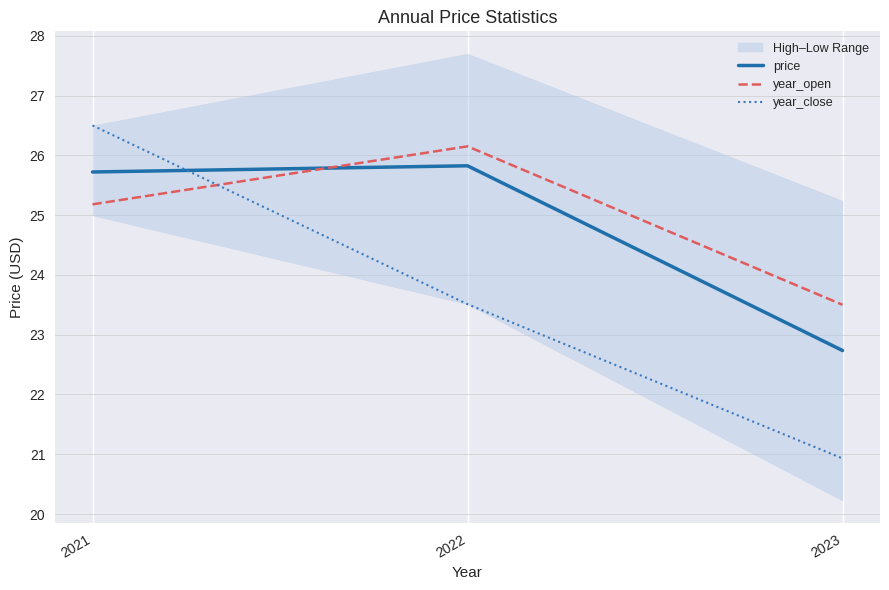

Reading left to right, extract all data points from this chart.

price: 25.7	25.8	22.7
year_open: 25.2	26.1	23.5
year_close: 26.5	23.5	20.9